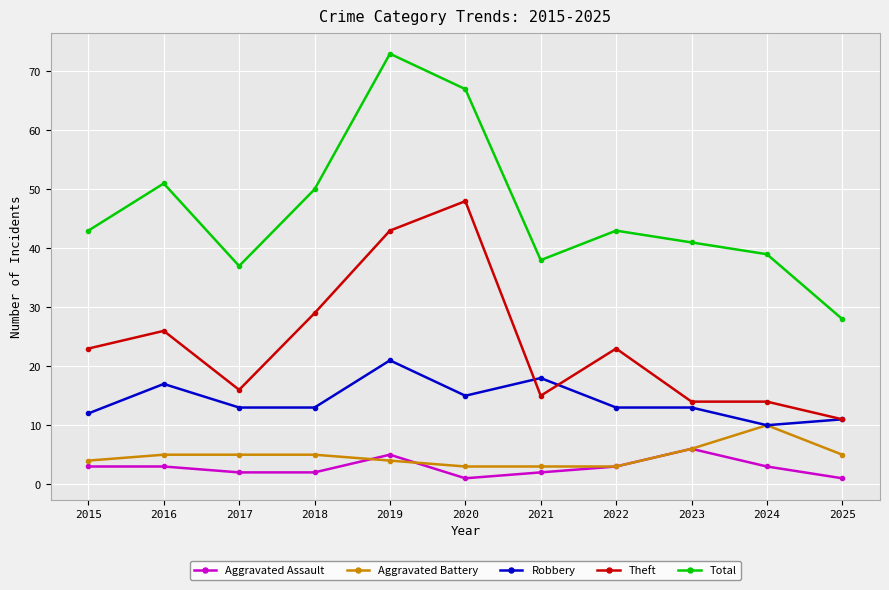

True or false: Theft has a value of 29 at 2018.

True